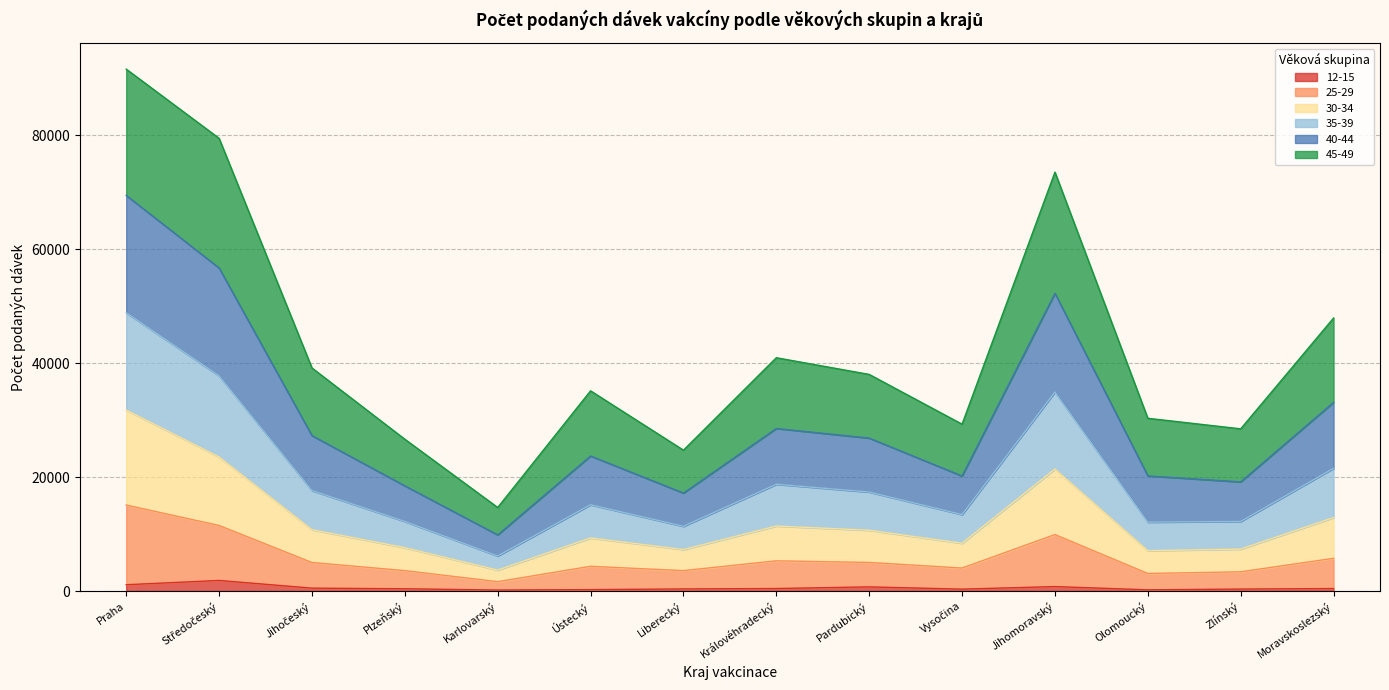

What are all the series names shown in the legend?

12-15, 25-29, 30-34, 35-39, 40-44, 45-49